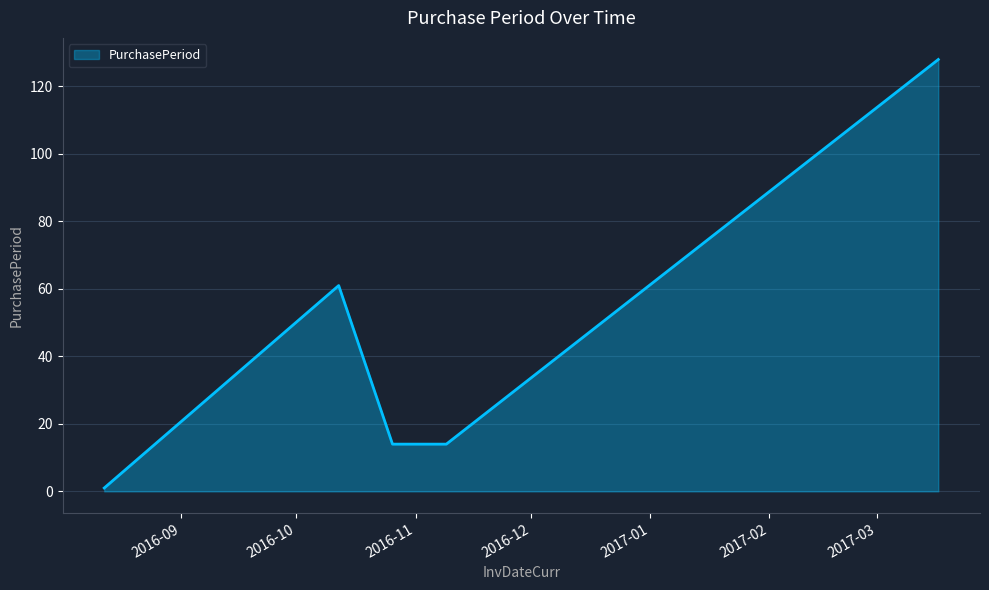

What is the sum of all values?

218